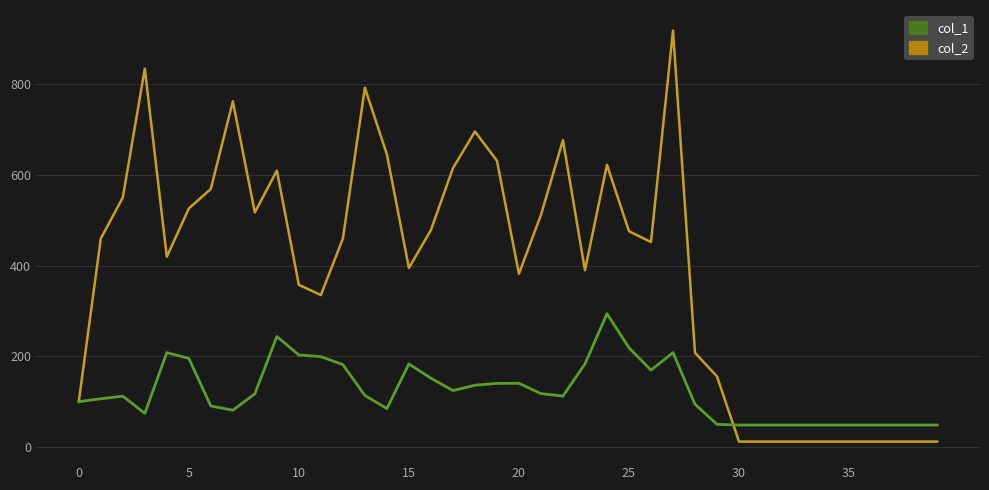

Which series has the largest total across all categories?

col_2